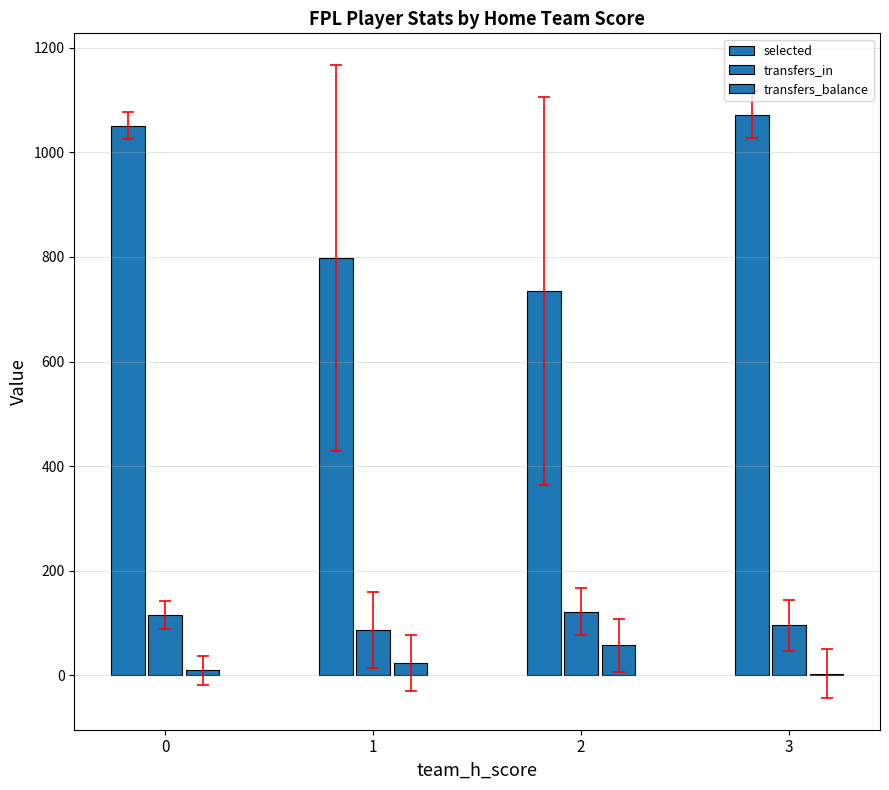

What is the maximum value for selected?

1072.4